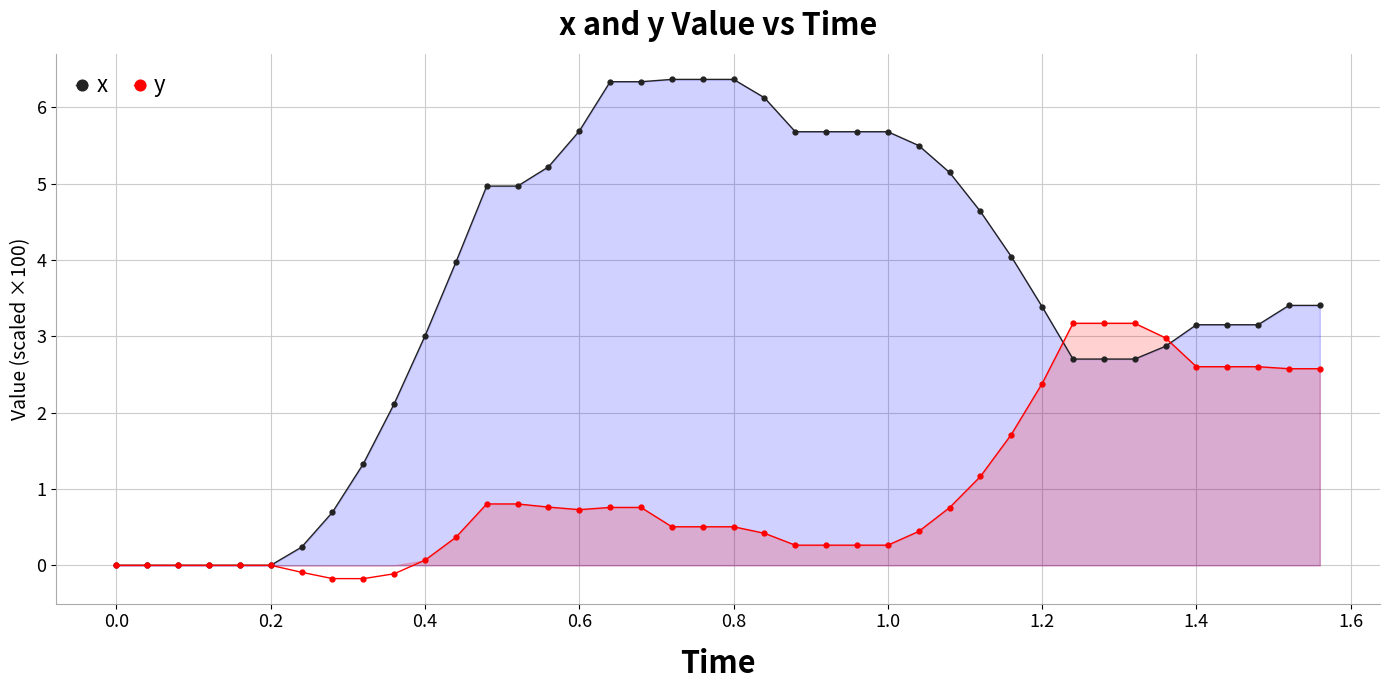

How many data points in x are less than 3?

14